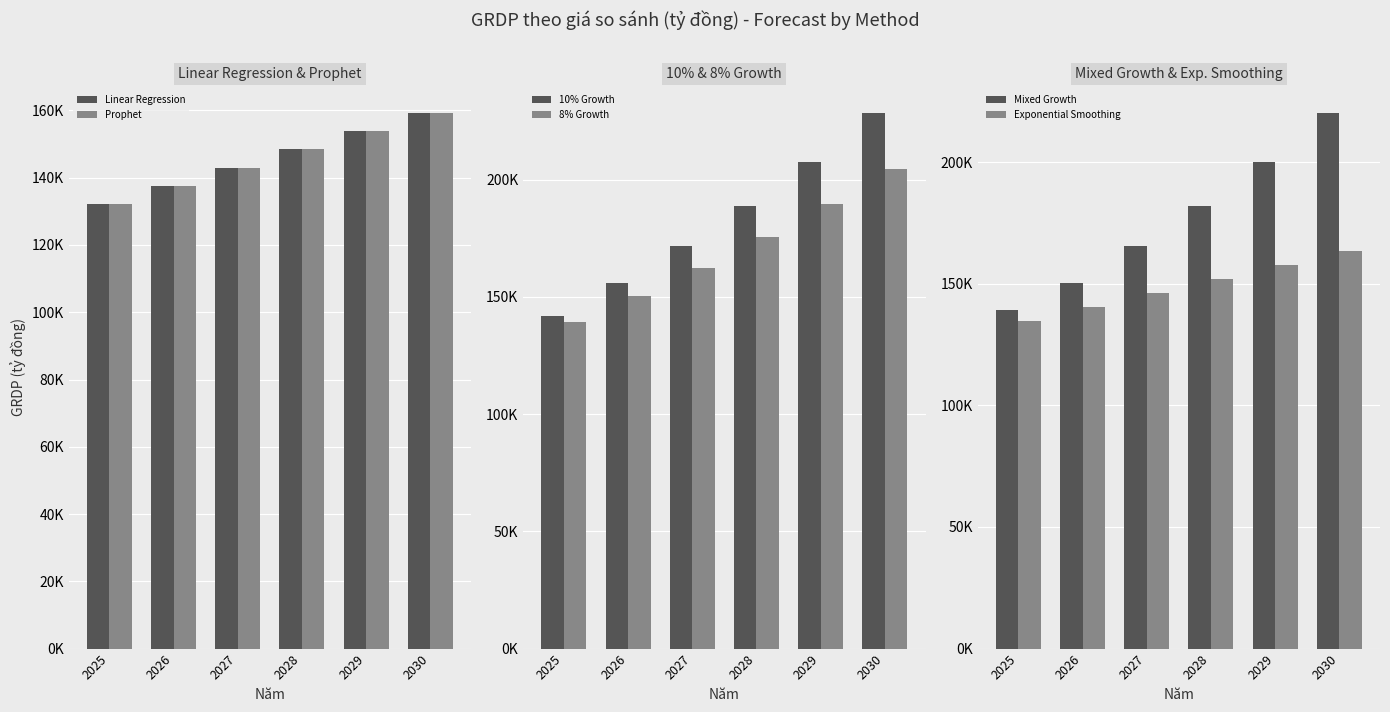

The Exponential Smoothing series shows 134598.0 at 2025. True or false?

True